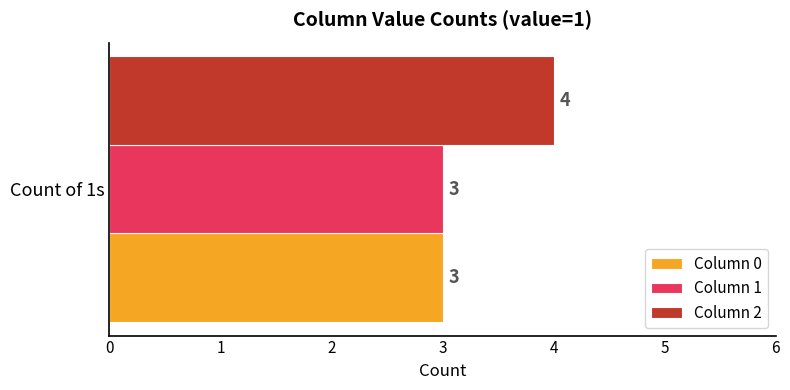

Which series has the widest spread of values?

Column 0